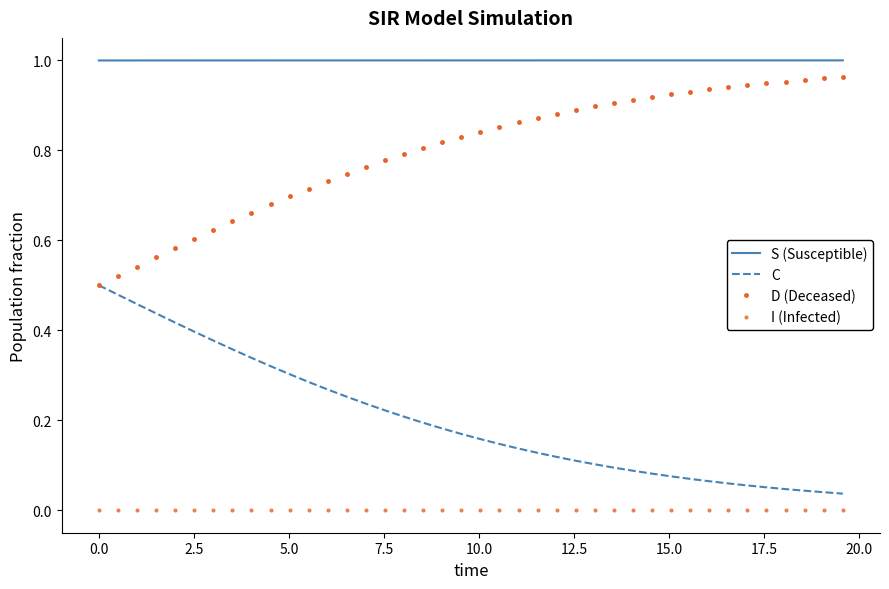

What are all the series names shown in the legend?

S (Susceptible), C, D (Deceased), I (Infected)